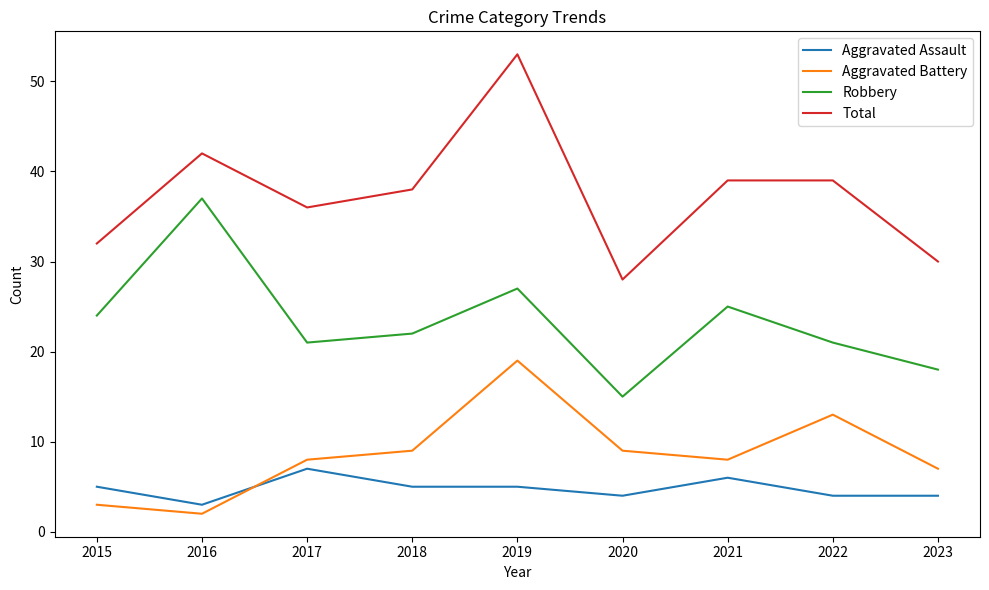

Does the chart have visible grid lines?

No